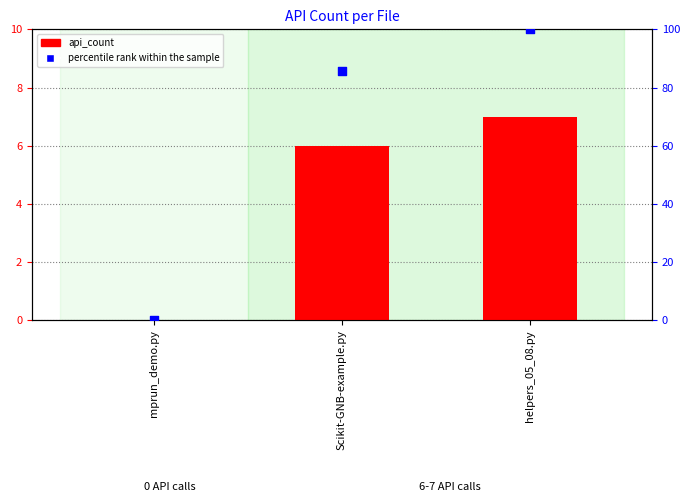

Which series contains the highest Y value?

percentile rank within the sample